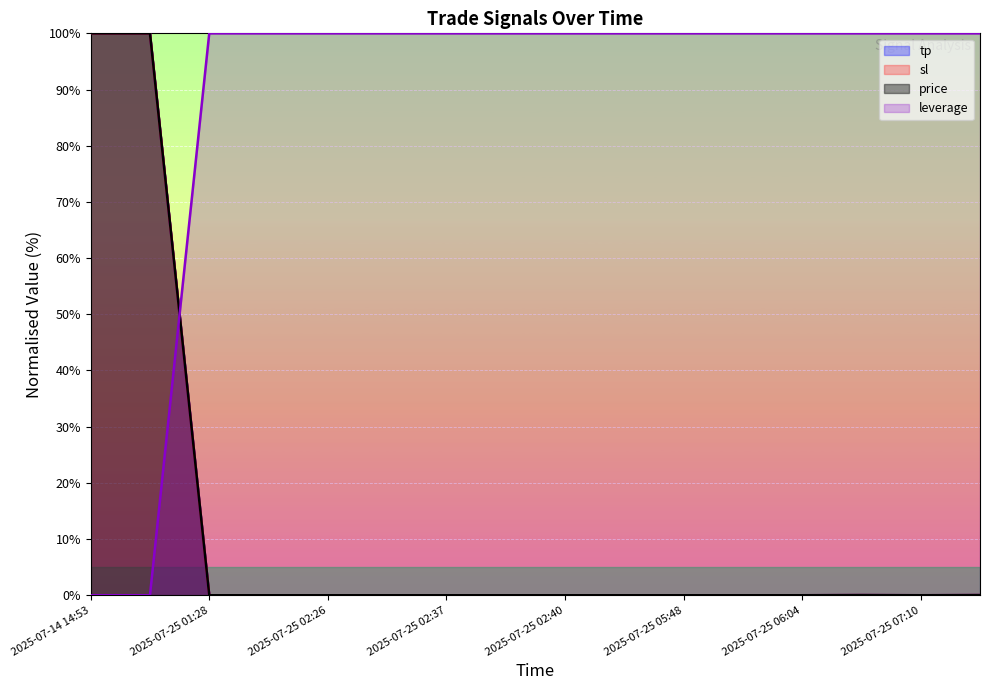

Which series has the widest spread of values?

price